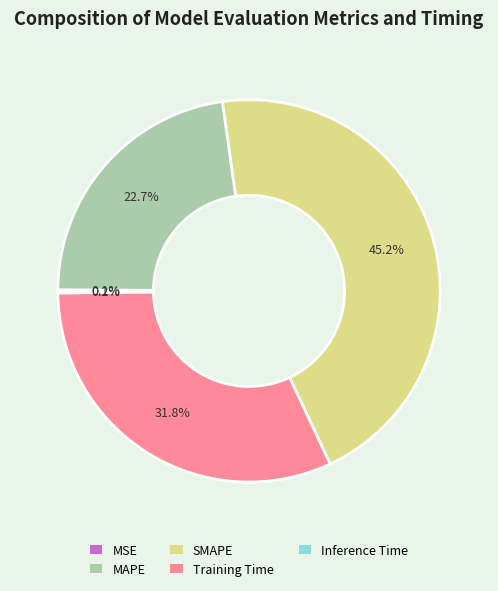

Which slice is the largest?

SMAPE